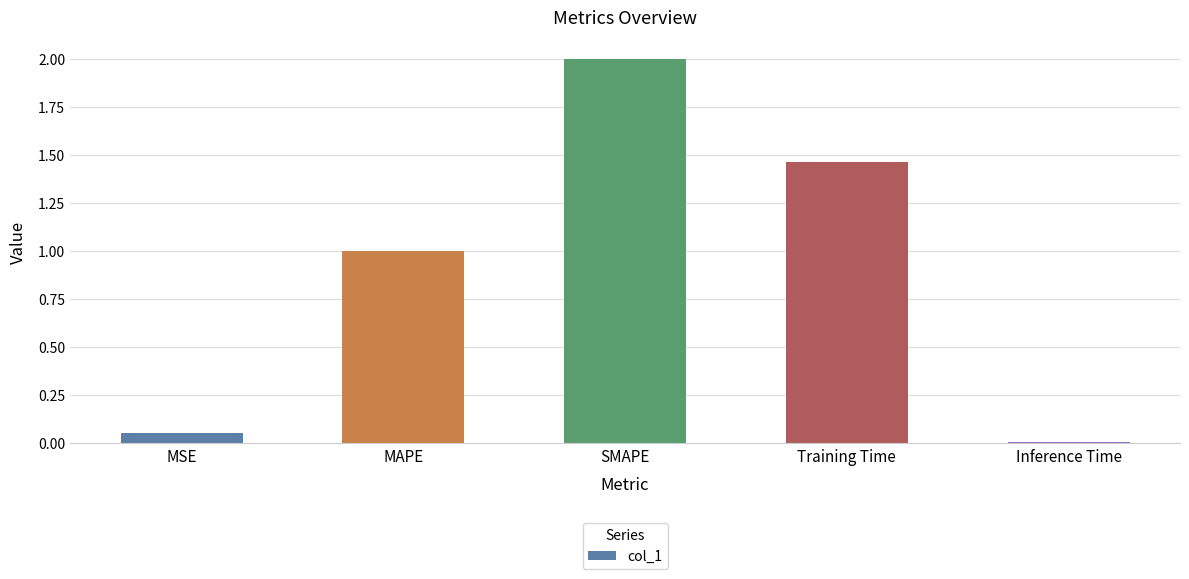

At which category does the chart reach its minimum across all series?

Inference Time